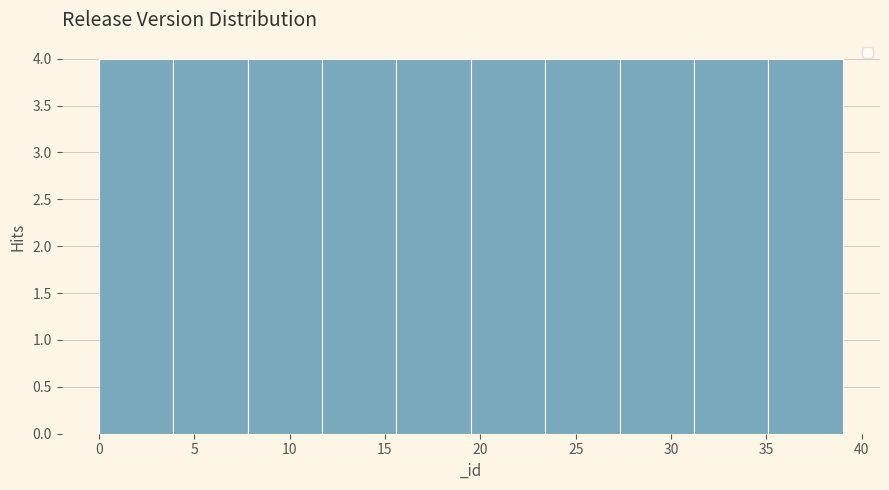

Reading left to right, transcribe this chart: for each bar, give the range it covers on the x-axis and its height. Neither the bar edges nor the heights are printed on the chart, so give them approximately, as read against the axes.

0.0 to 3.9: 4
3.9 to 7.8: 4
7.8 to 11.7: 4
11.7 to 15.6: 4
15.6 to 19.5: 4
19.5 to 23.4: 4
23.4 to 27.3: 4
27.3 to 31.2: 4
31.2 to 35.1: 4
35.1 to 39.0: 4